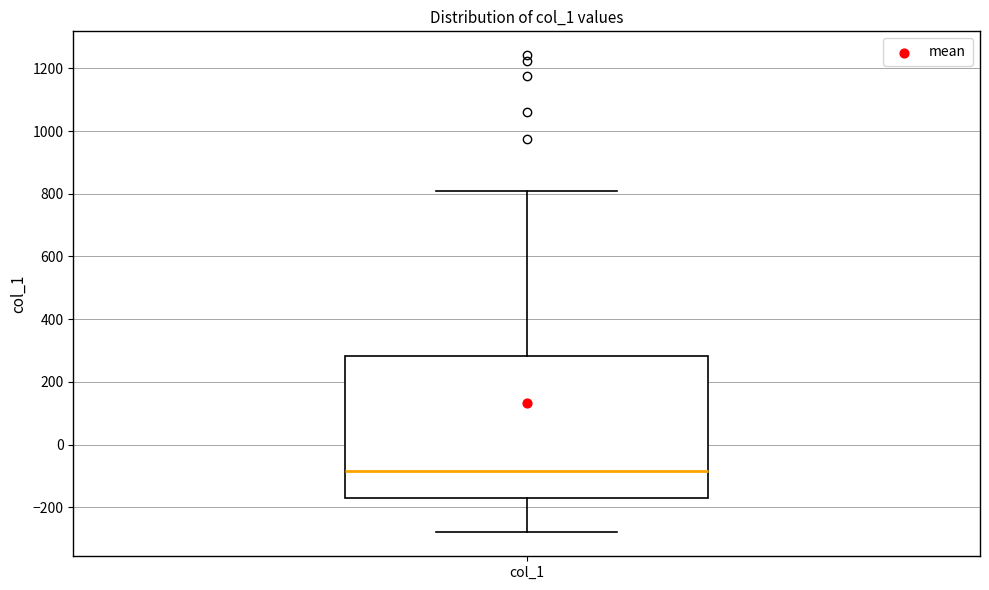

Where does the lower whisker of the box for col_1 end on the y-axis? The values are not printed on the chart, so give them approximately, as read against the axis.

-280